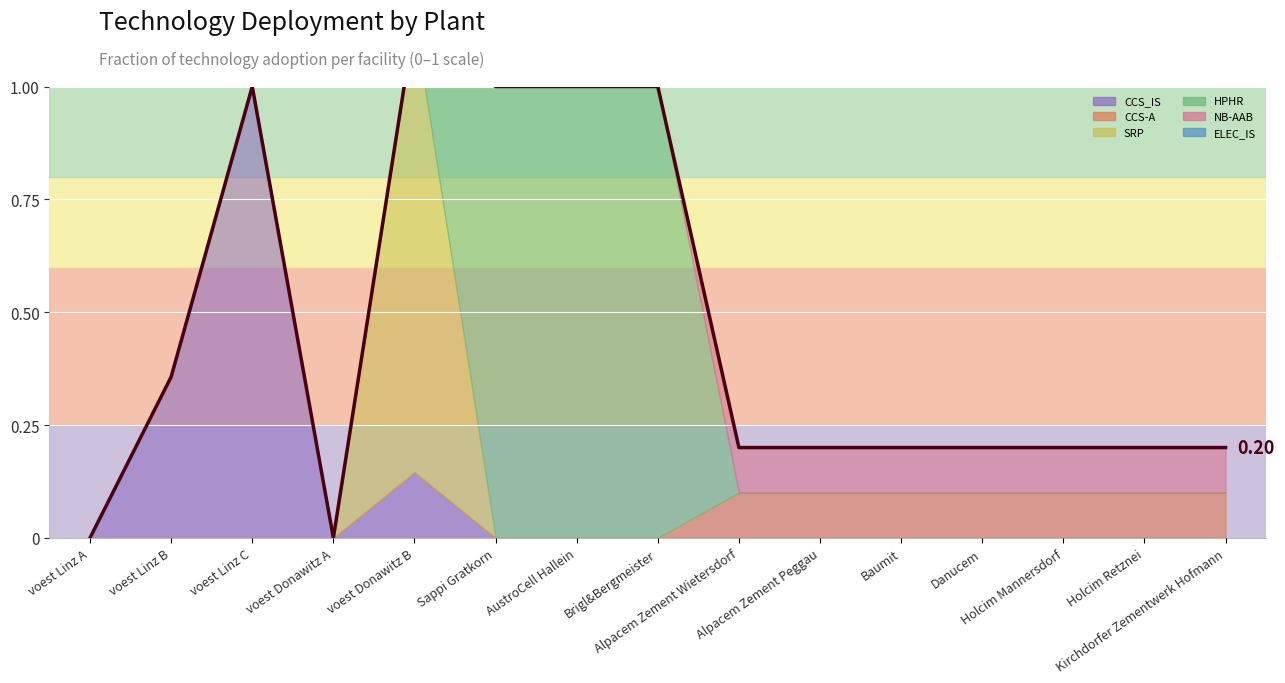

Rank the categories by value from lowest to highest.

voest Linz A, voest Donawitz A, Alpacem Zement Wietersdorf, Alpacem Zement Peggau, Baumit, Danucem, Holcim Mannersdorf, Holcim Retznei, Kirchdorfer Zementwerk Hofmann, voest Linz B, voest Linz C, Sappi Gratkorn, AustroCell Hallein, Brigl&Bergmeister, voest Donawitz B